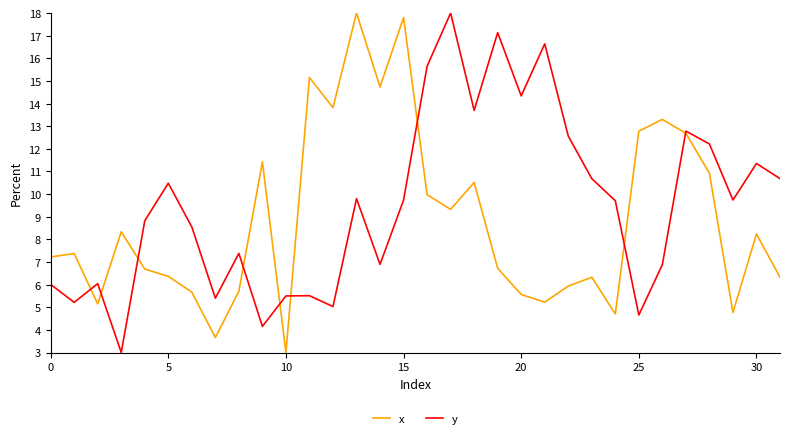

How many distinct data groups are displayed?

2